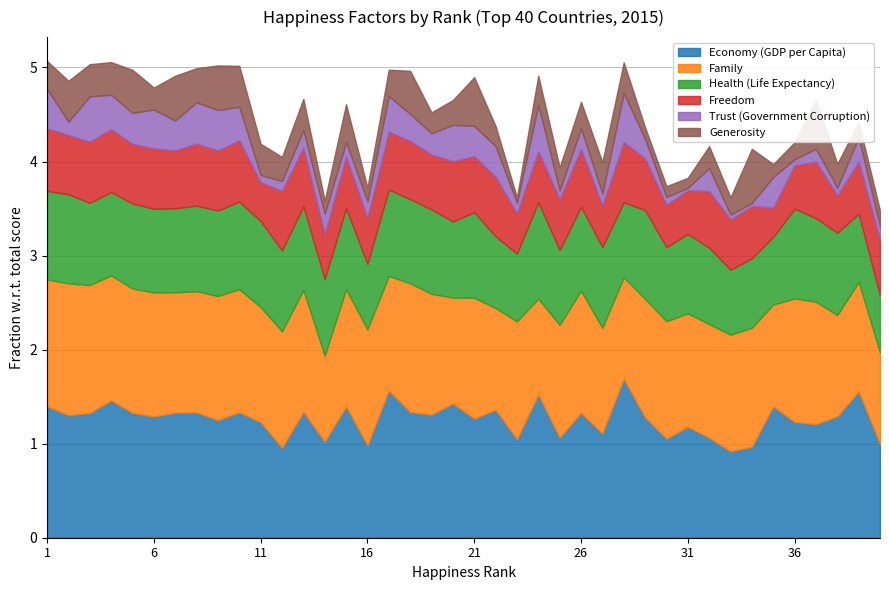

What is the difference between the maximum and minimum values in the Health (Life Expectancy) series?

0.4